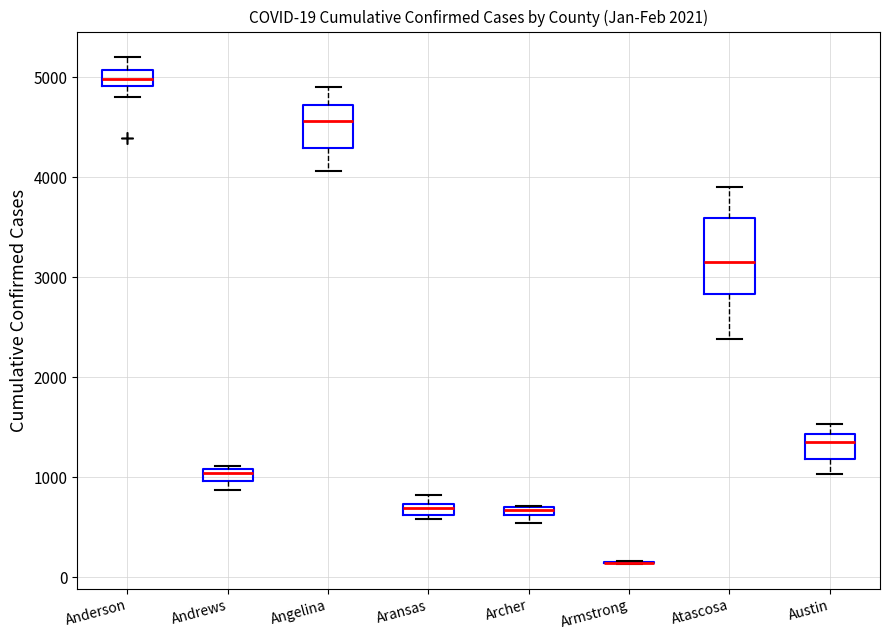

Comparing the boxes themselves (not the whiskers), which one is the tallest?

Atascosa